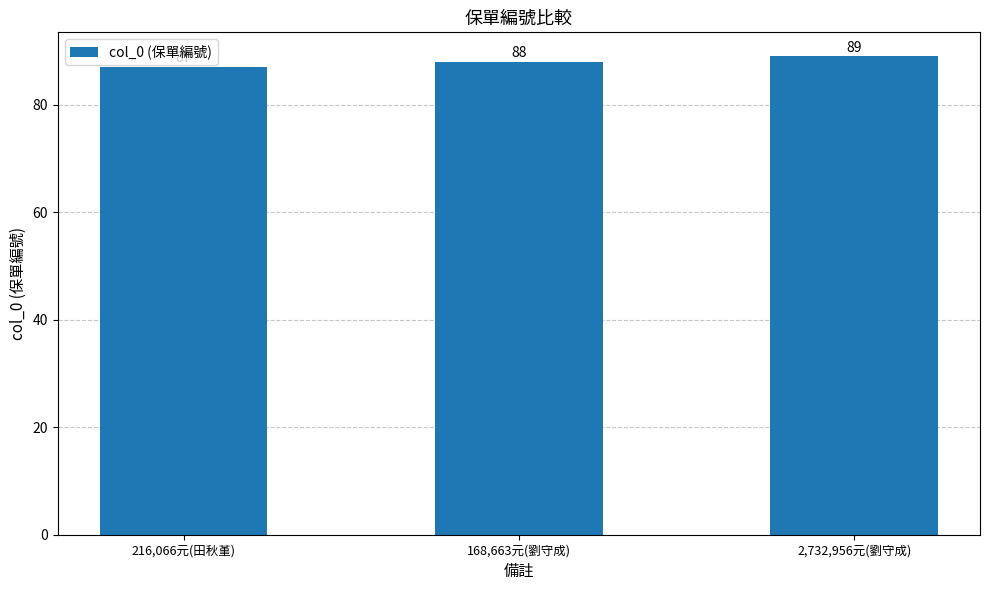

Rank the categories by value from lowest to highest.

216,066元(田秋堇), 168,663元(劉守成), 2,732,956元(劉守成)